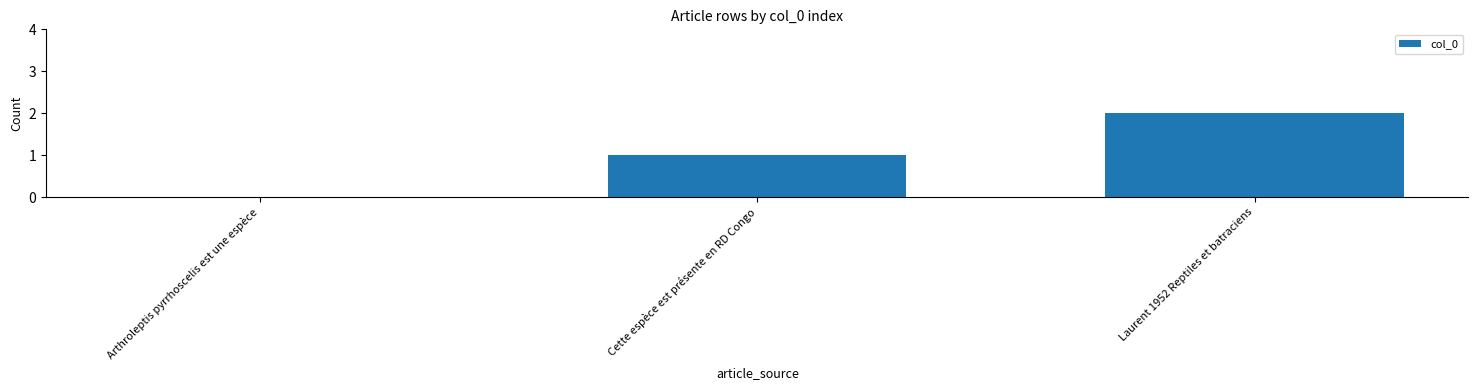

What is the change in value from Cette espèce est présente en RD Congo to Laurent 1952 Reptiles et batraciens?

+1